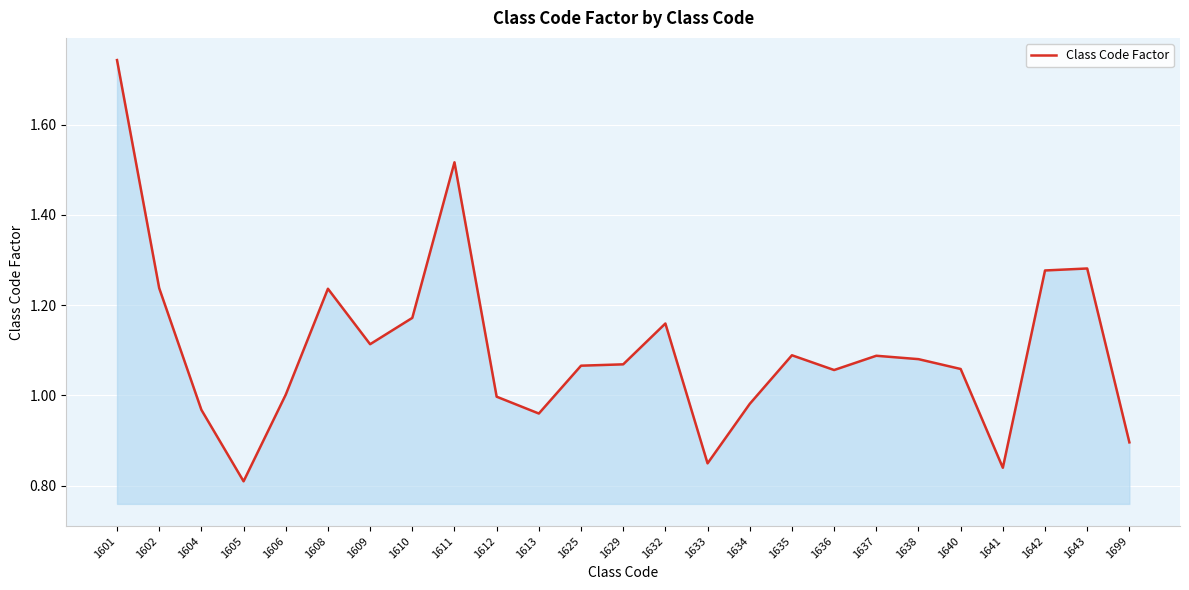

The value at 1636 is 1.8. True or false?

False